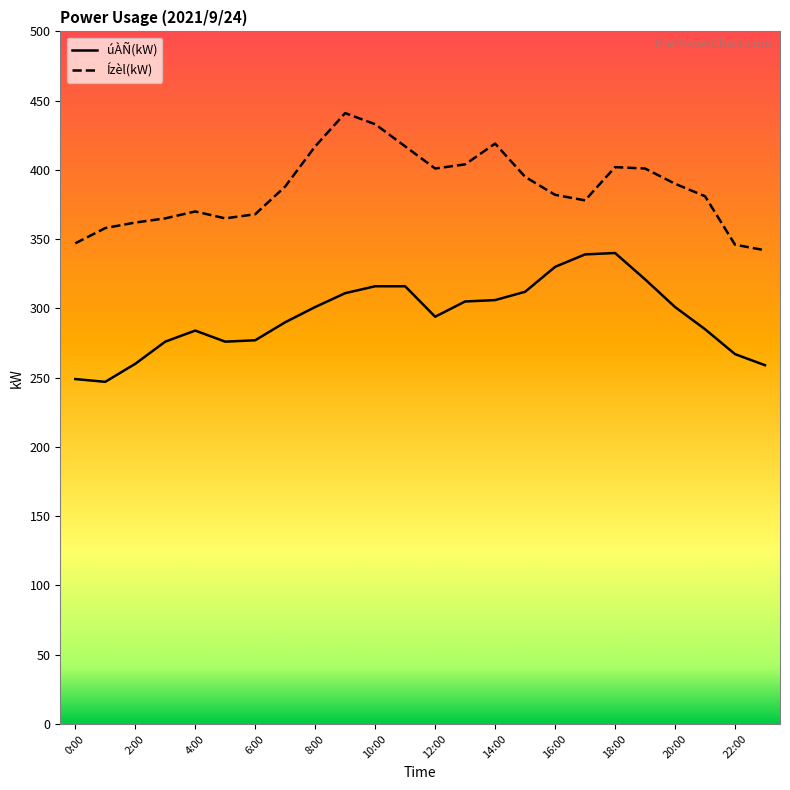

List the series in order of their peak value, highest first.

Ízèl(kW), úÀÑ(kW)